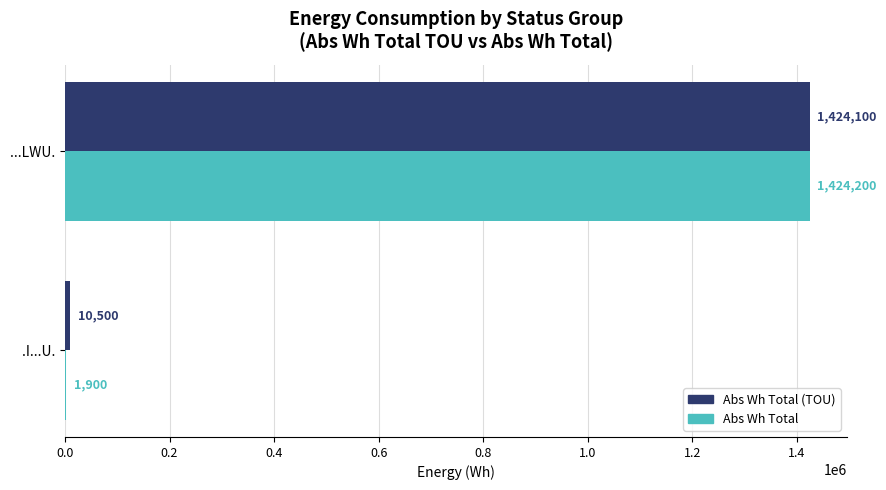

Is the value of Abs Wh Total (TOU) at ...LWU. greater than the value of Abs Wh Total at .I...U.?

Yes